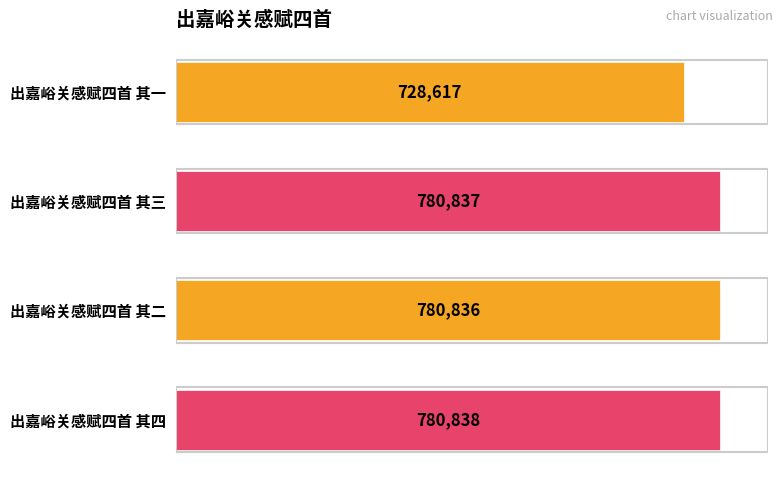

At which category does the chart reach its peak across all series?

出嘉峪关感赋四首 其四